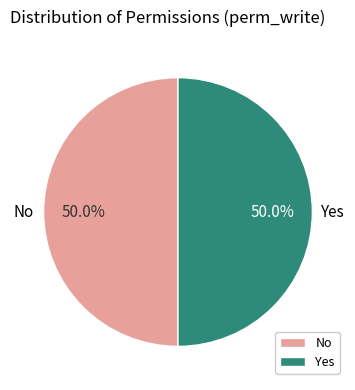

How many slices are in this pie chart?

2